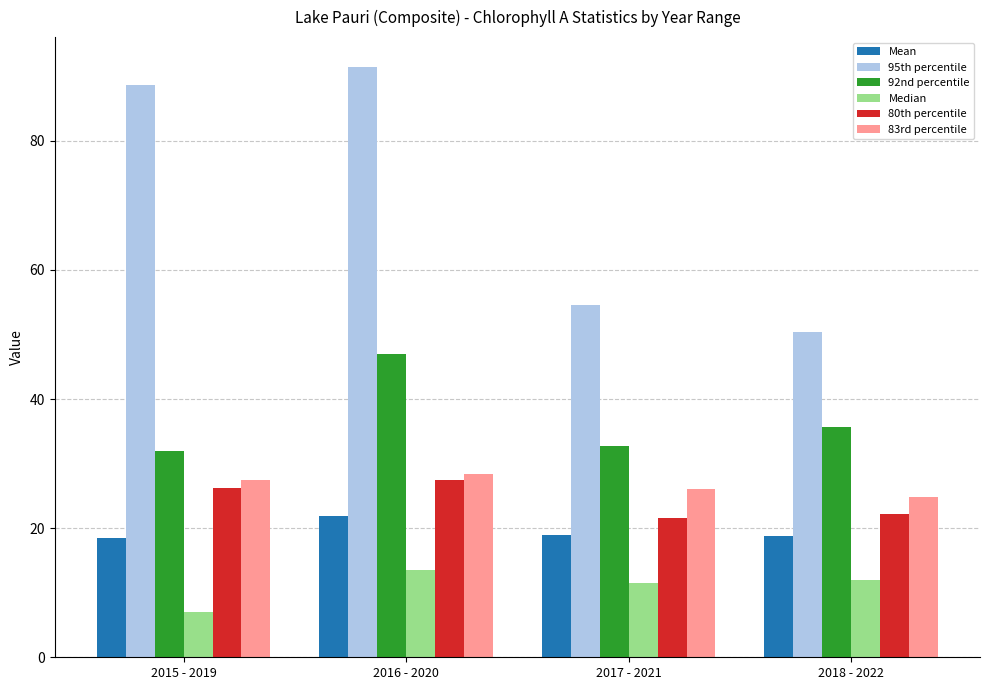

Rank the series by their maximum value, from lowest to highest.

Median, Mean, 80th percentile, 83rd percentile, 92nd percentile, 95th percentile